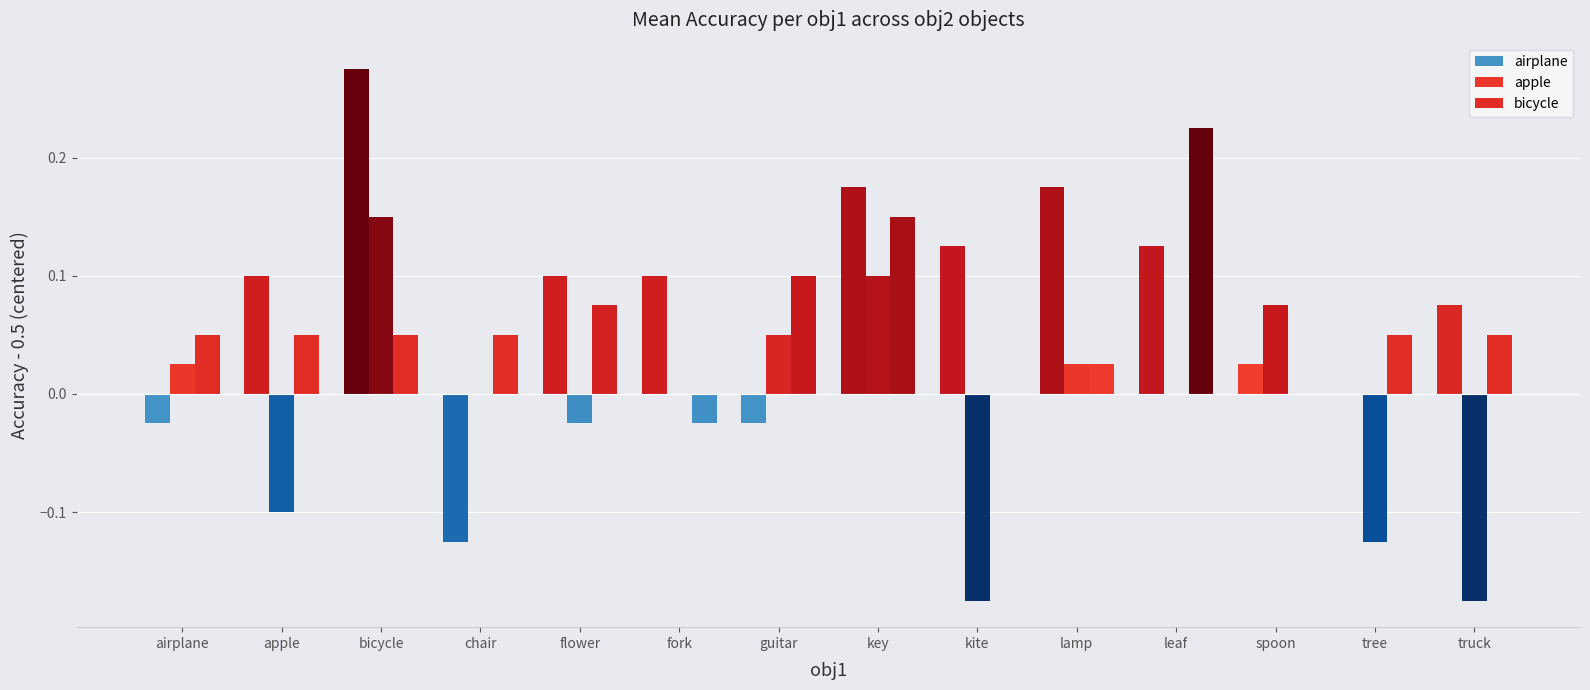

What is the difference between the maximum and minimum values in the airplane series?

0.4